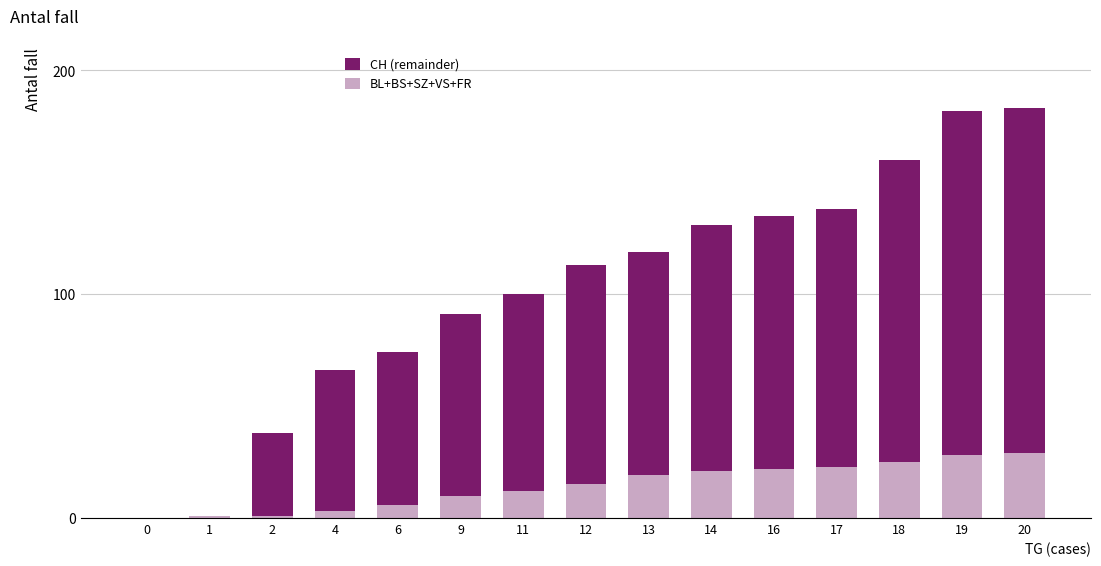

What is the highest value of the BL+BS+SZ+VS+FR series?

29